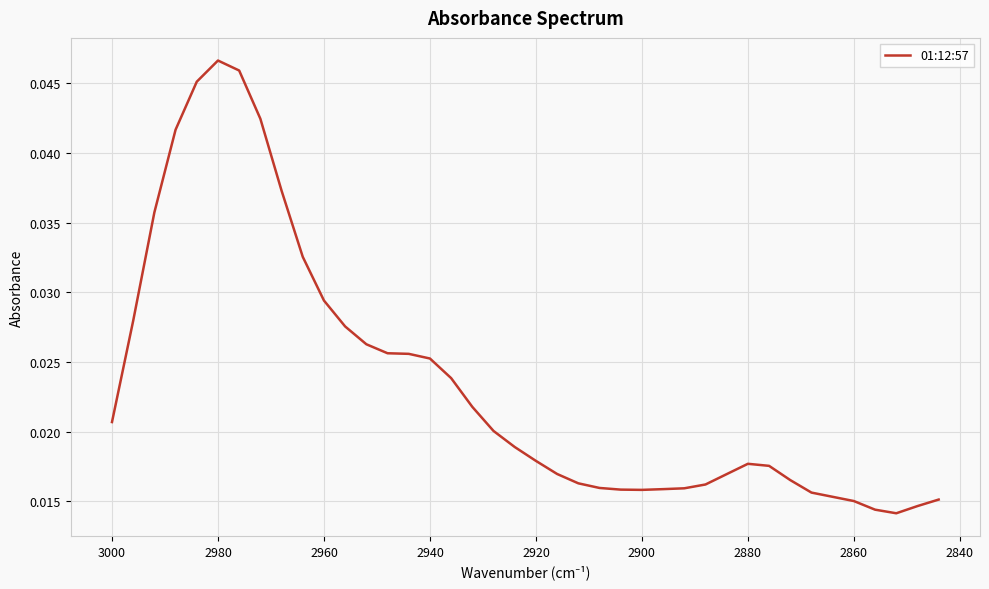

Count the number of categories in the chart.

40